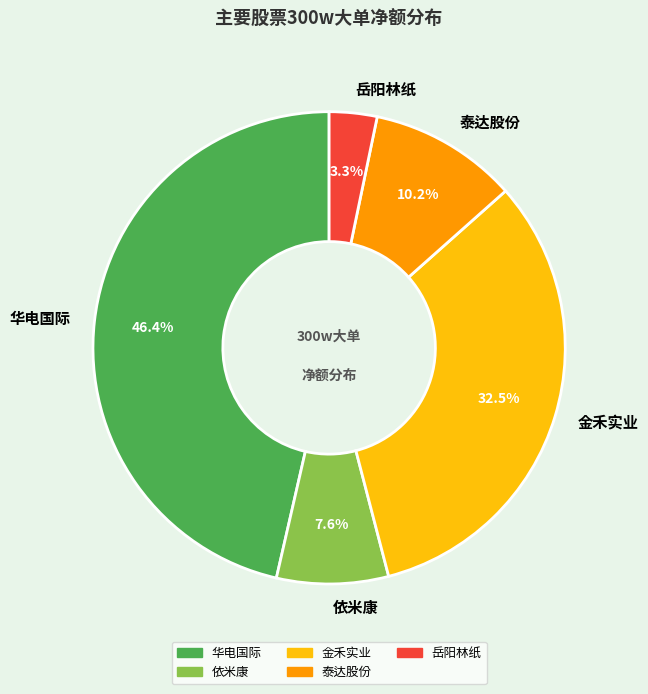

How many segments does this pie chart have?

5